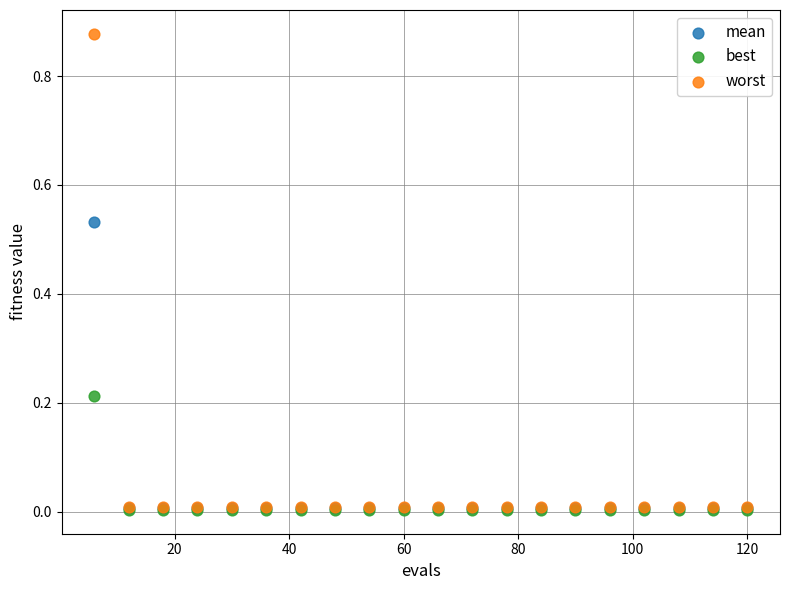

Which series has the widest spread of Y values?

worst